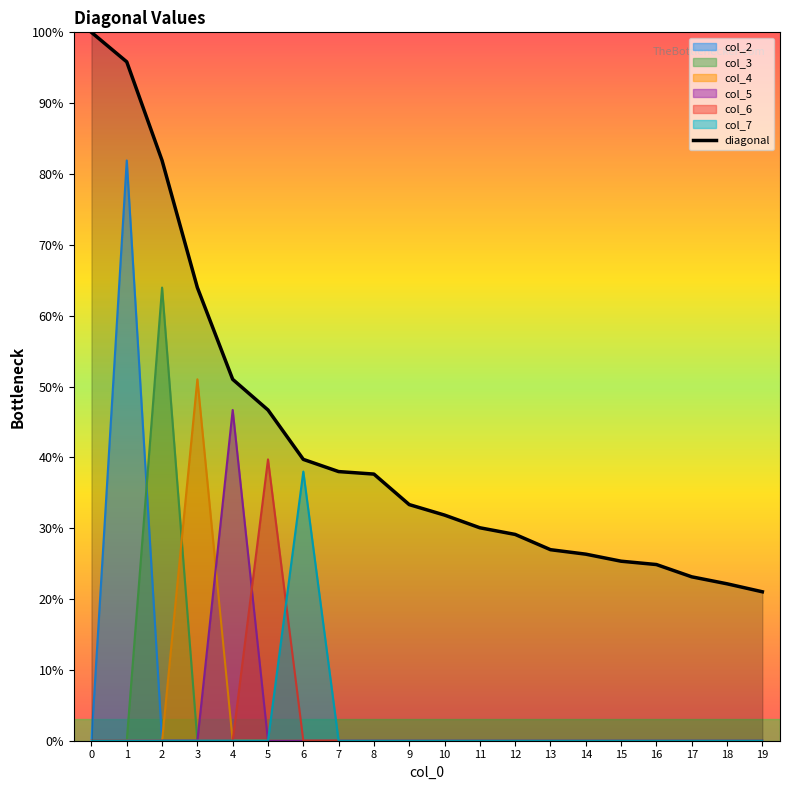

What are all the series names shown in the legend?

col_2, col_3, col_4, col_5, col_6, col_7, diagonal